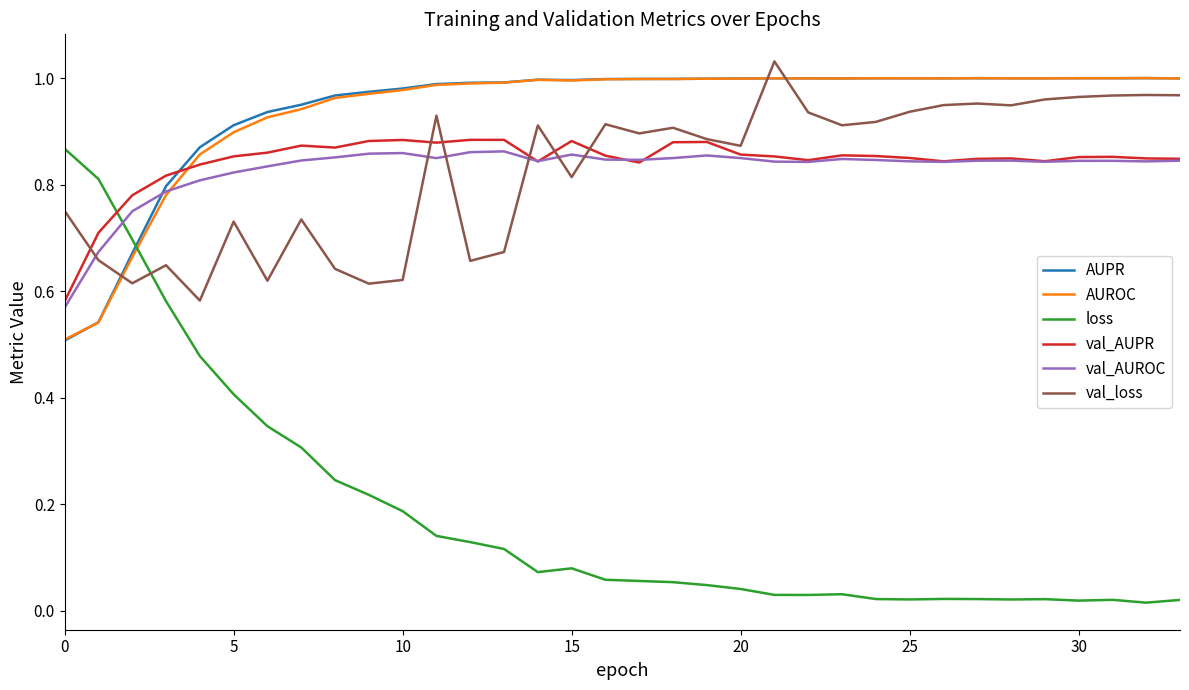

How many intersections are there between val_AUROC and loss?

1